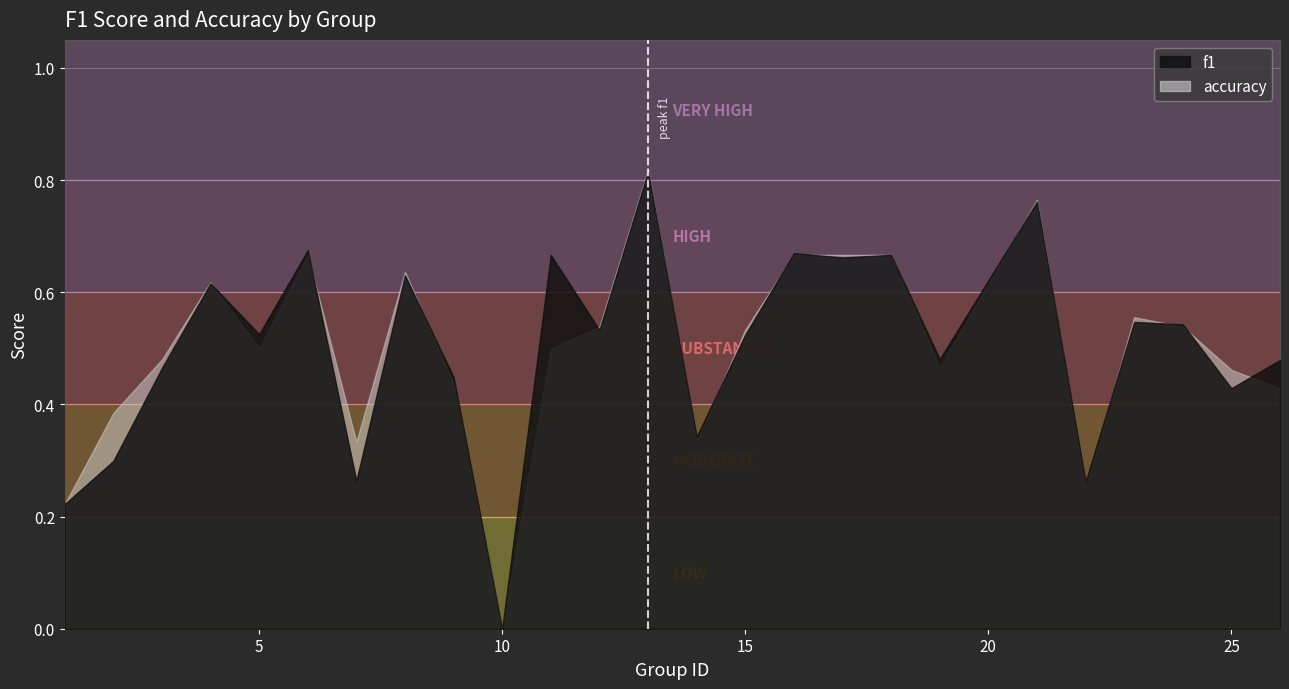

Rank the series at 26 from highest to lowest value.

f1, accuracy